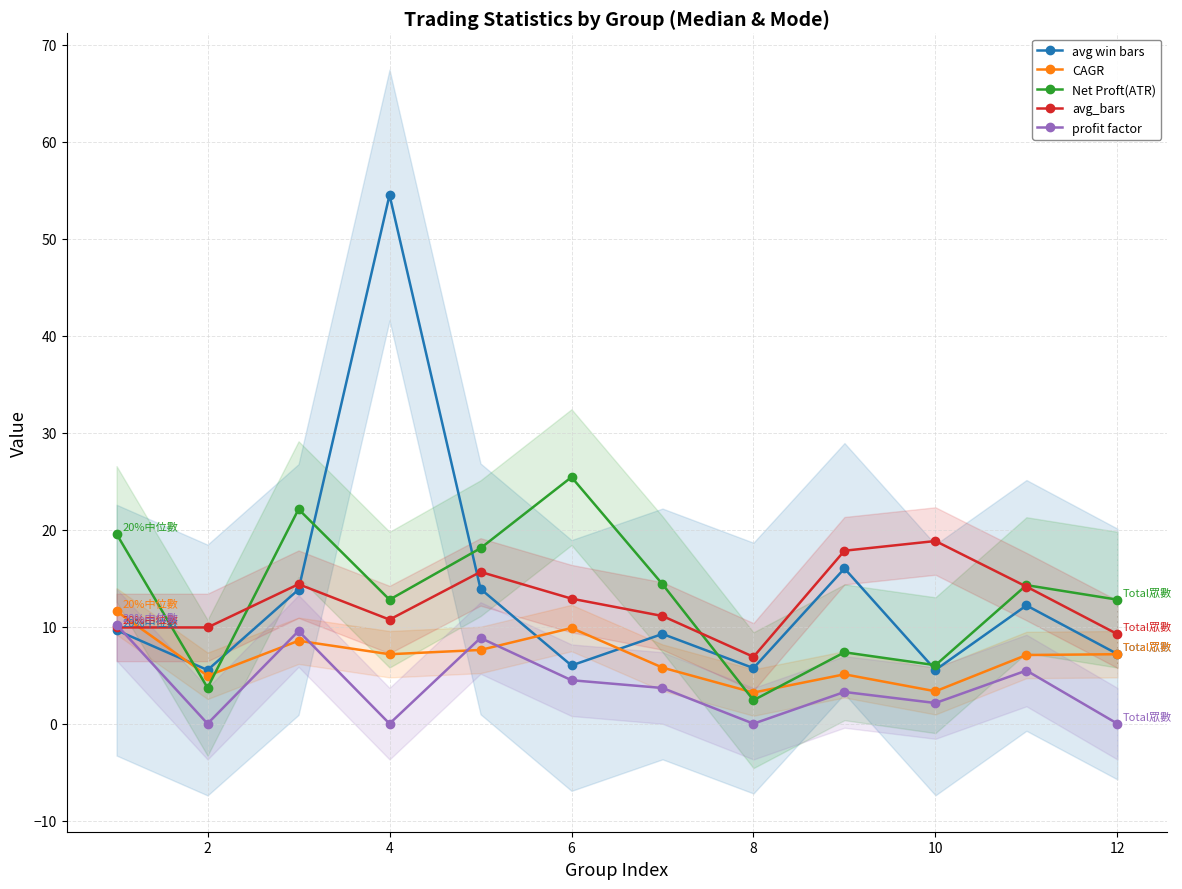

What is the highest value of the Net Proft(ATR) series?

25.4